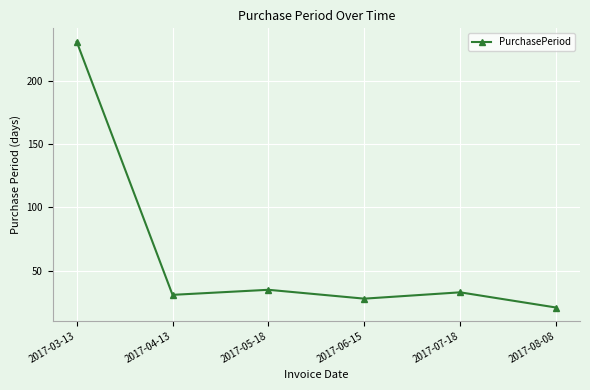

What position from the left is 2017-07-18?

5